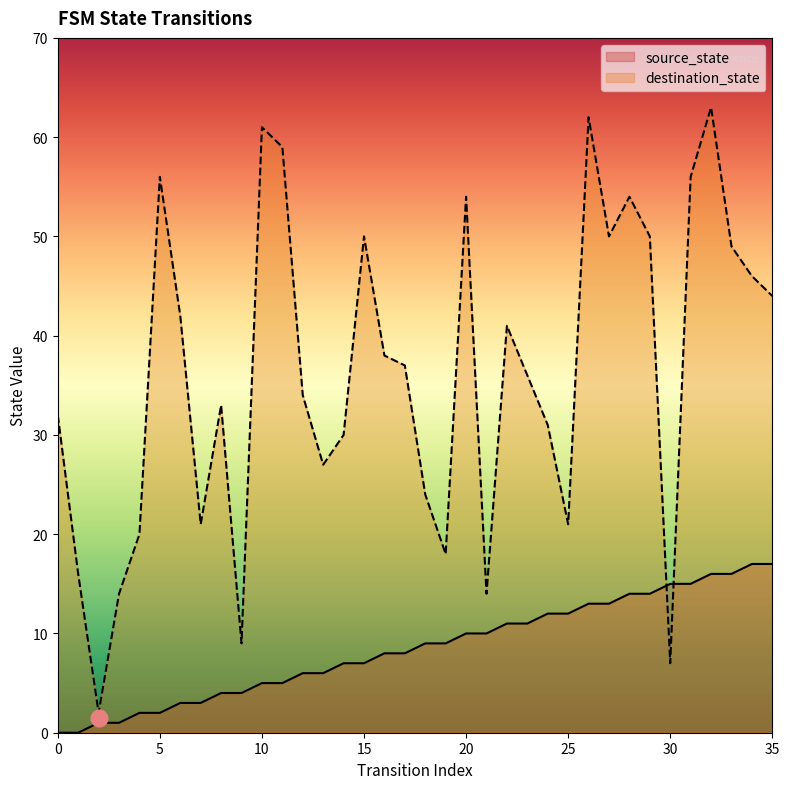

Which has a higher value, 14 or 1?

14